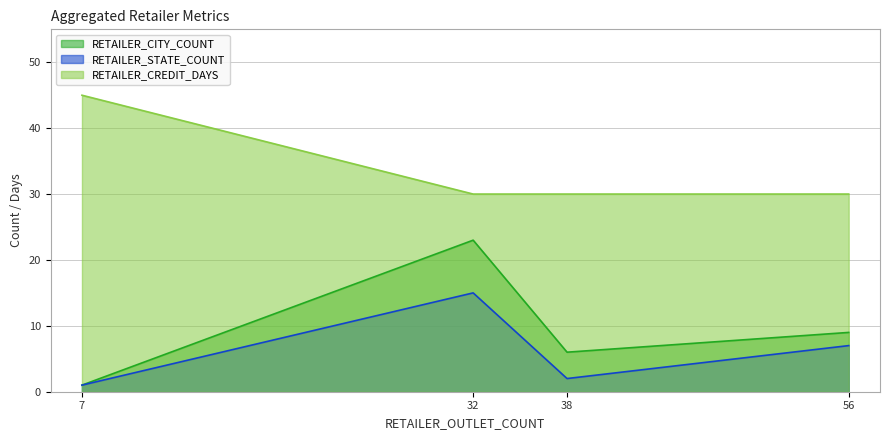

Which category has the highest value in the RETAILER_CREDIT_DAYS series?

7